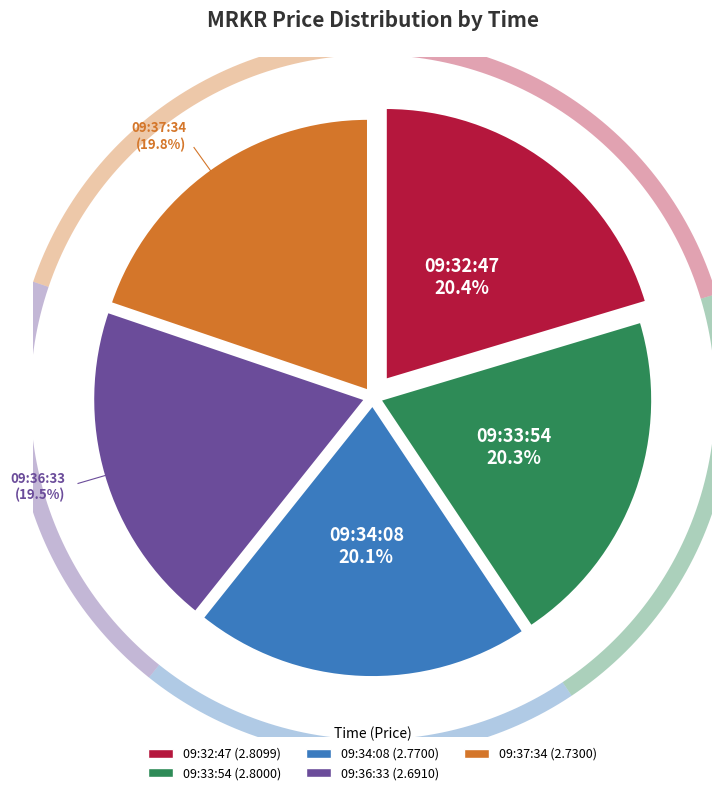

To the nearest percent, what is the difference between the largest and smallest slice percentages?

1%